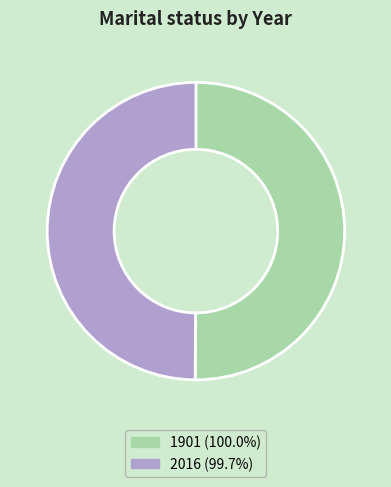

The 1901 slice represents 50% of the pie. True or false?

True